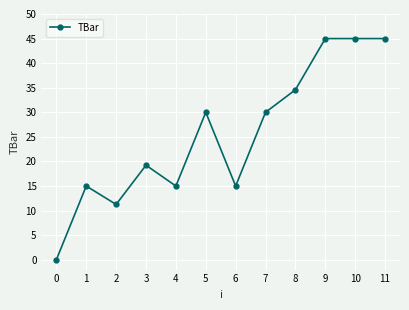

Which category has the lowest value across all series?

0